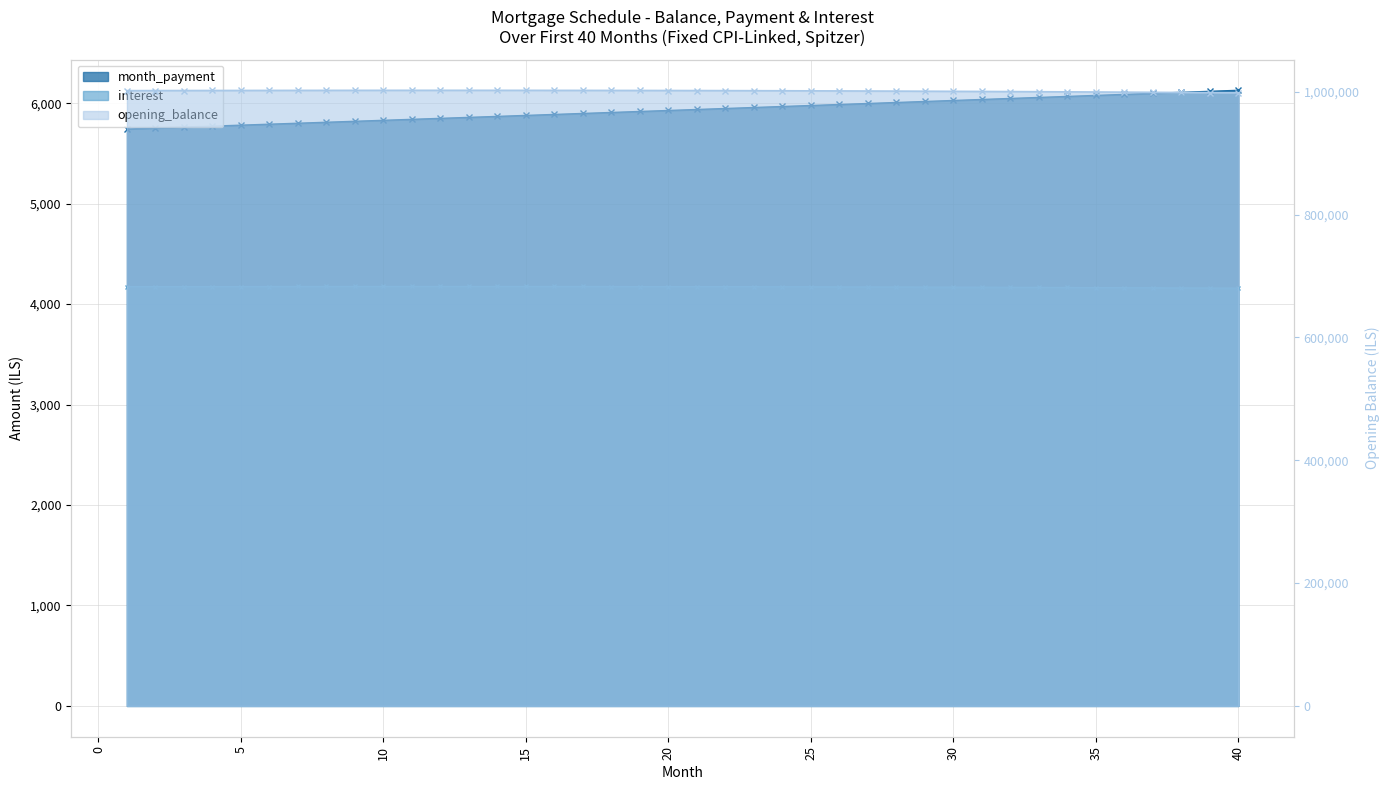

How many lines are shown in the chart?

3